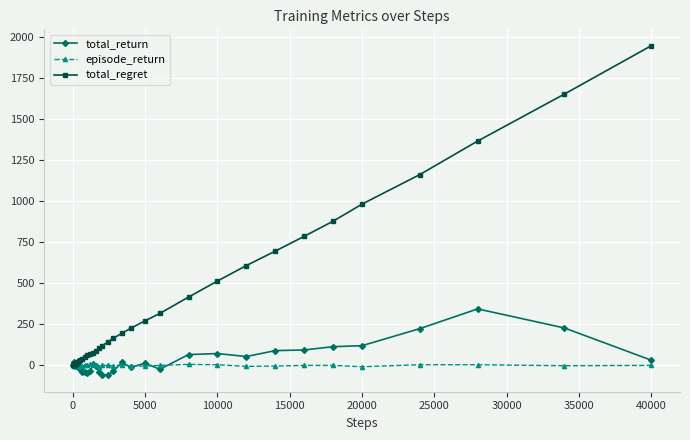

Does the chart have visible grid lines?

Yes